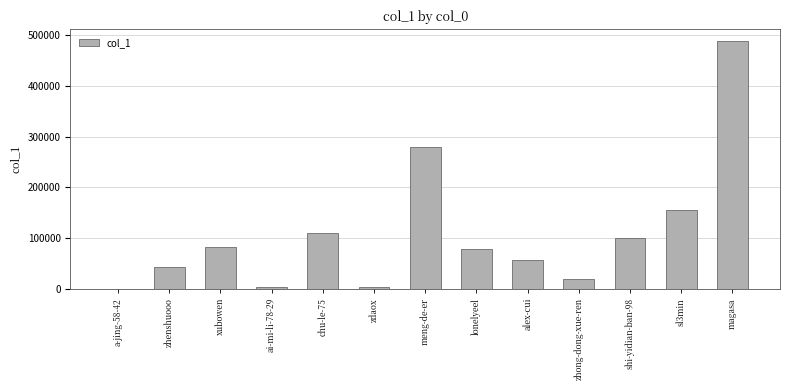

Does the chart contain stacked bars?

No